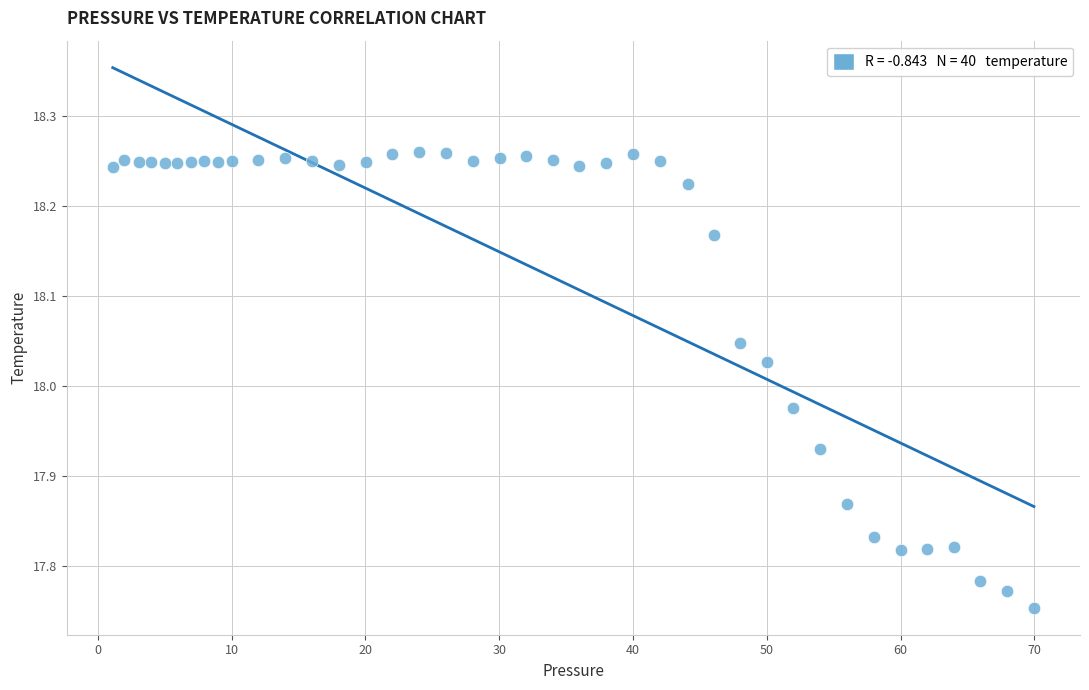

What is the range of Y values (max minus min)?

0.5